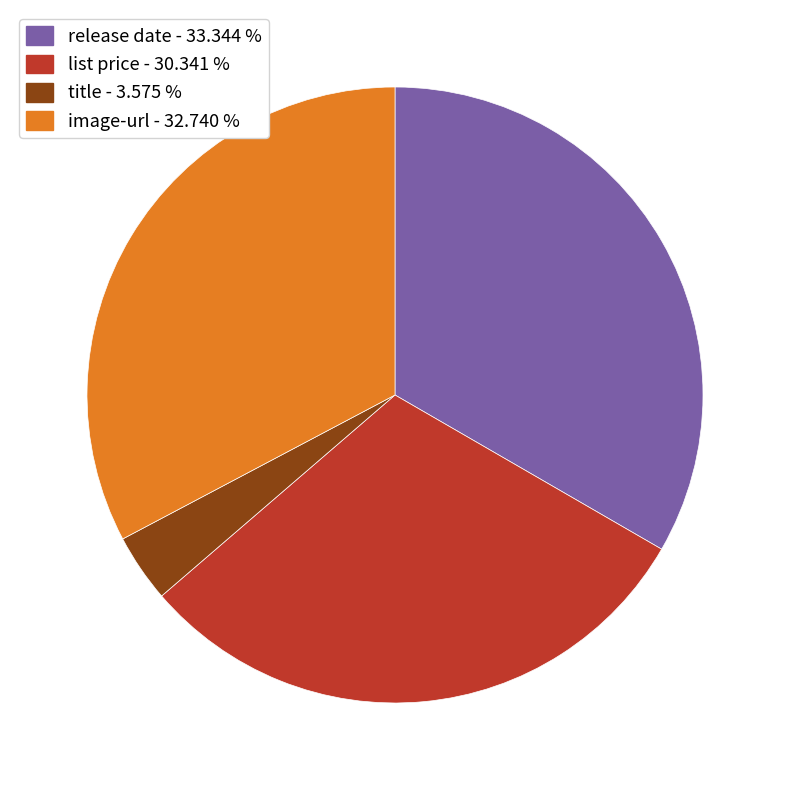

Does any single category account for the majority?

No